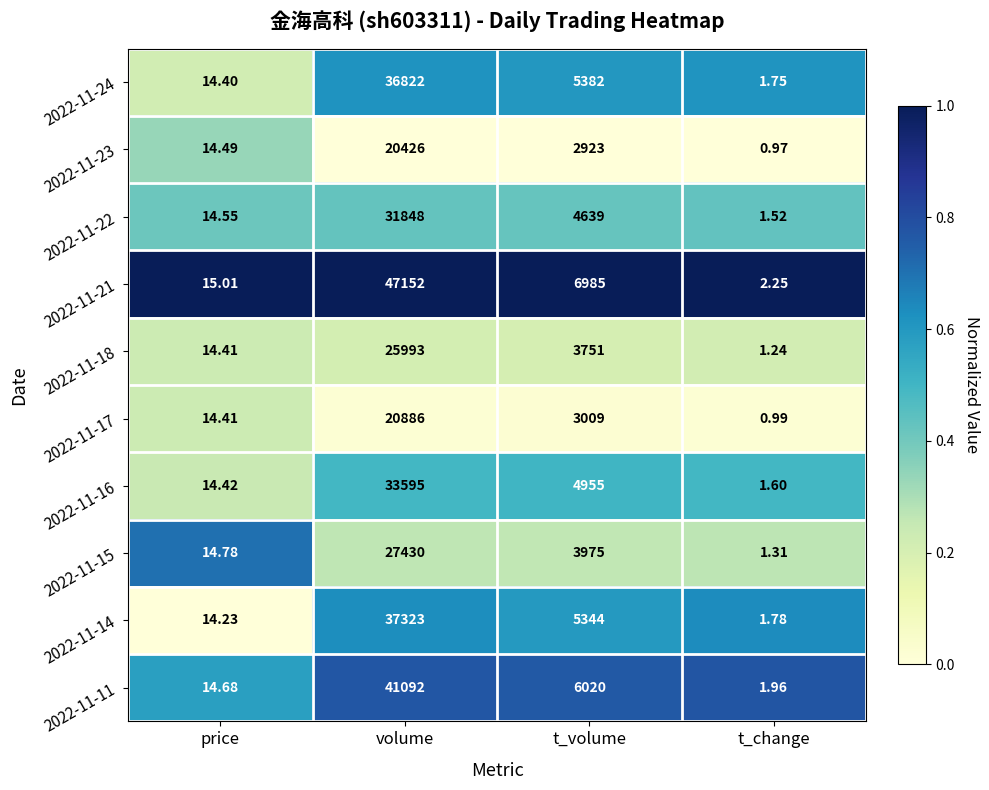

Rank the categories by 2022-11-22 value from lowest to highest.

t_change, price, t_volume, volume